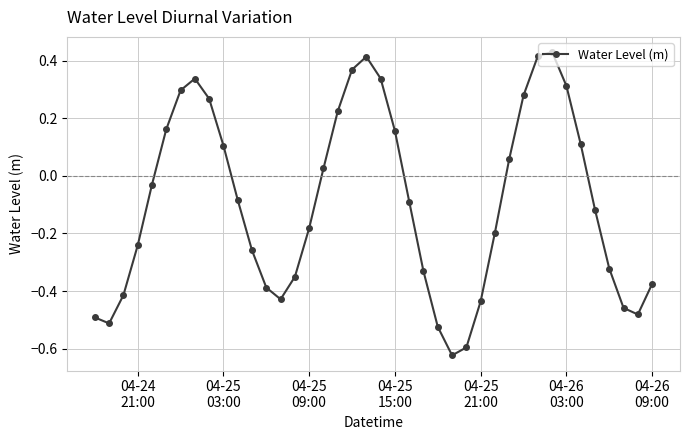

How many values are above zero?

17